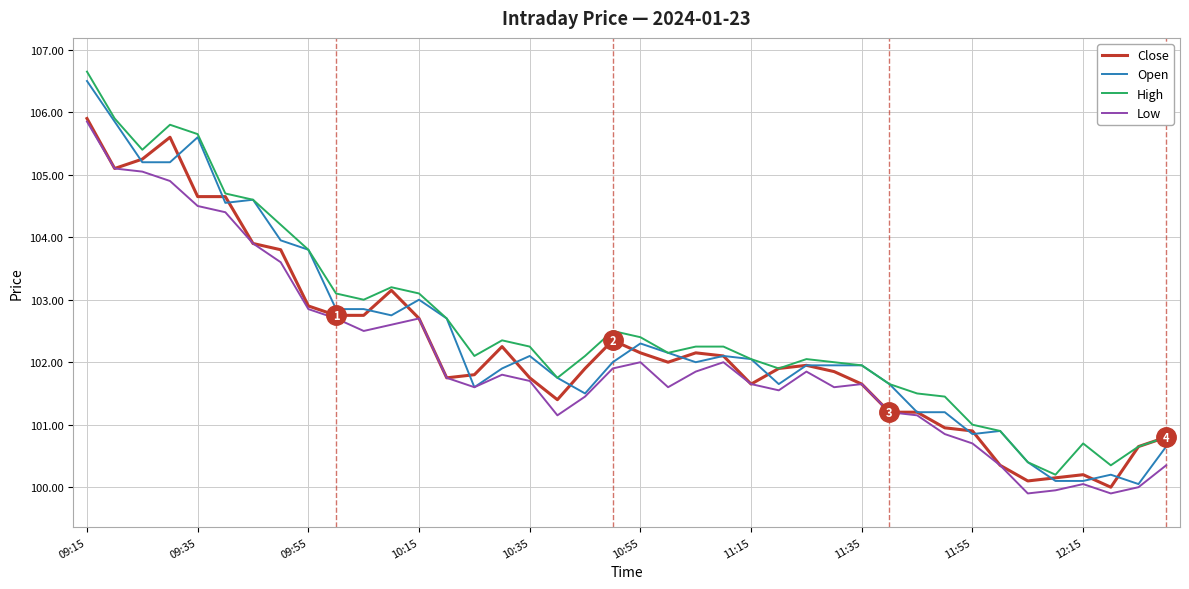

What is the maximum value for Close?

105.9